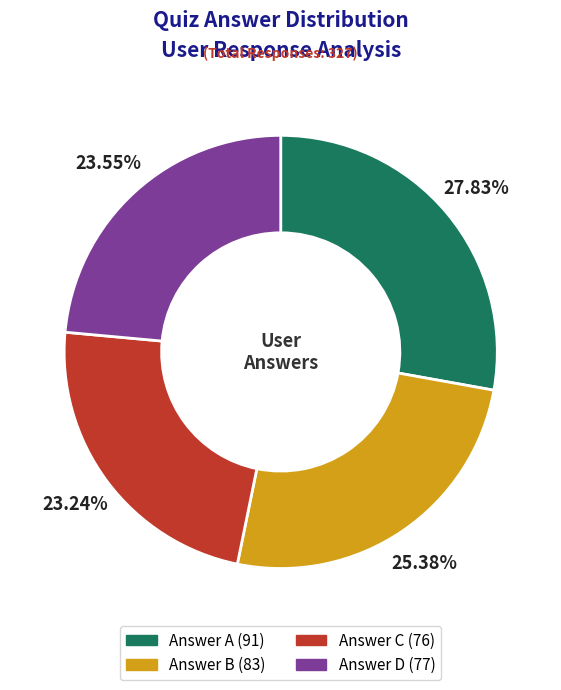

Is there a majority slice in this chart?

No